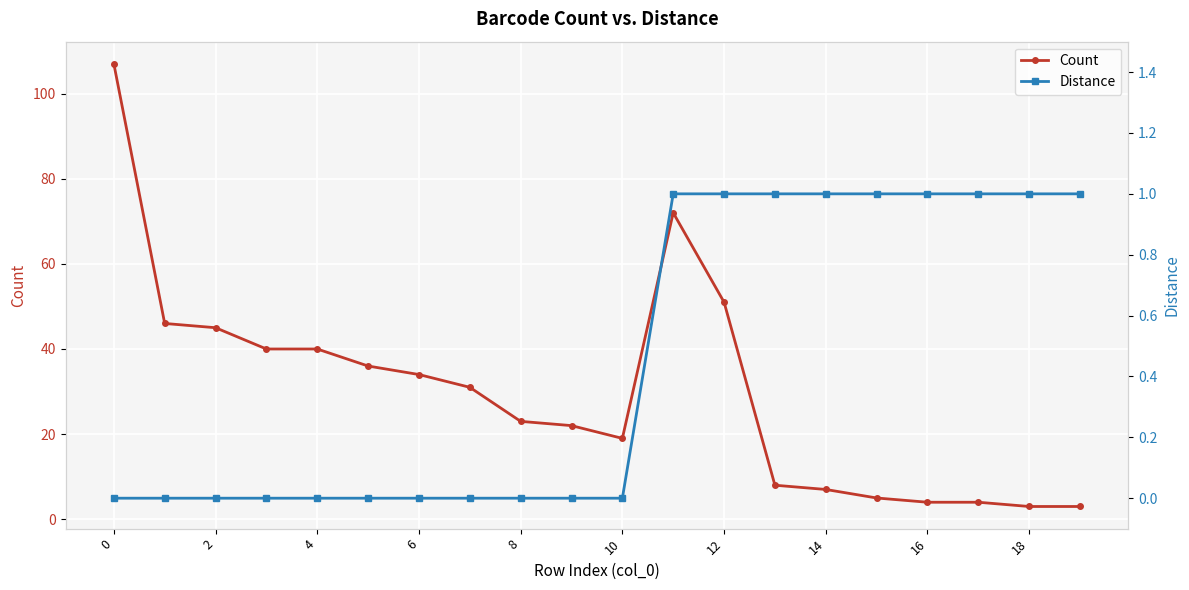

How many lines are shown in the chart?

2